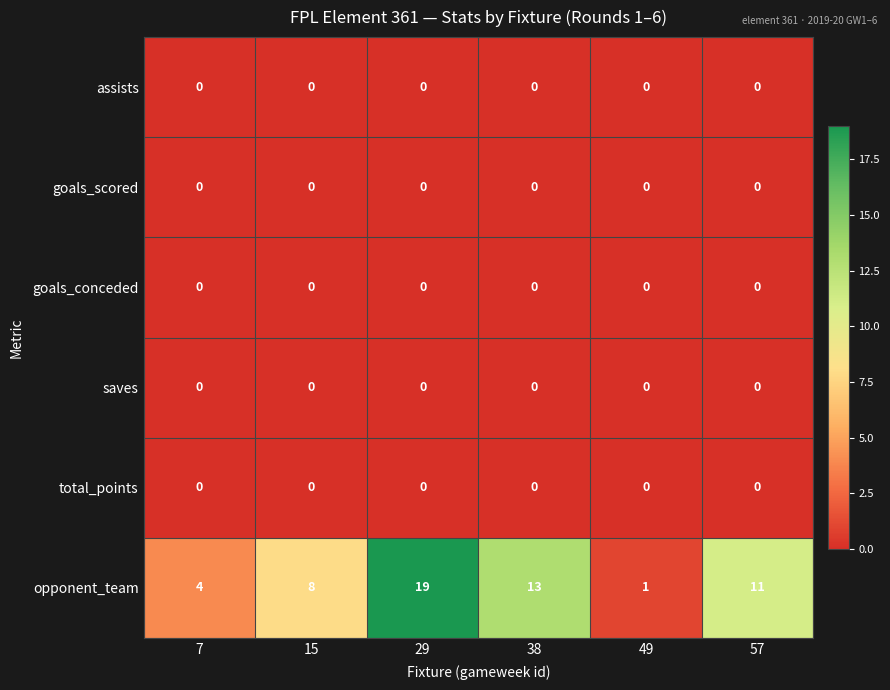

What is the sum of all opponent_team values?

56